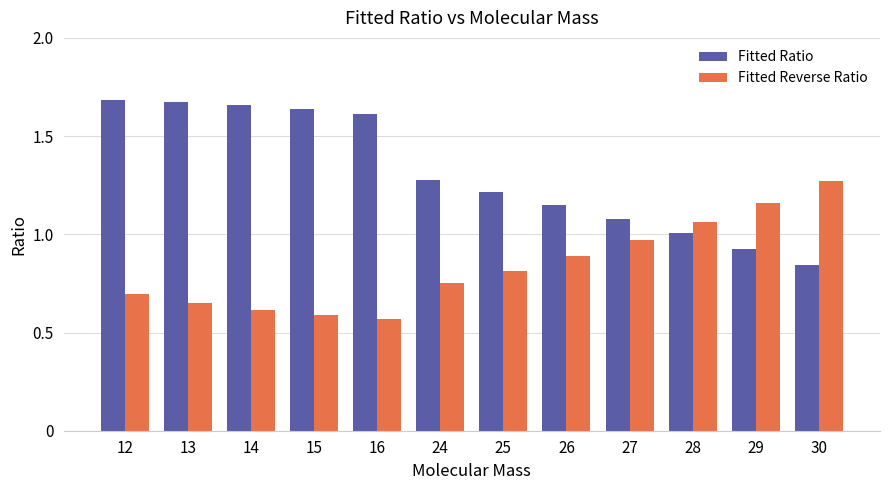

At 14, list the series in order from smallest to largest.

Fitted Reverse Ratio, Fitted Ratio